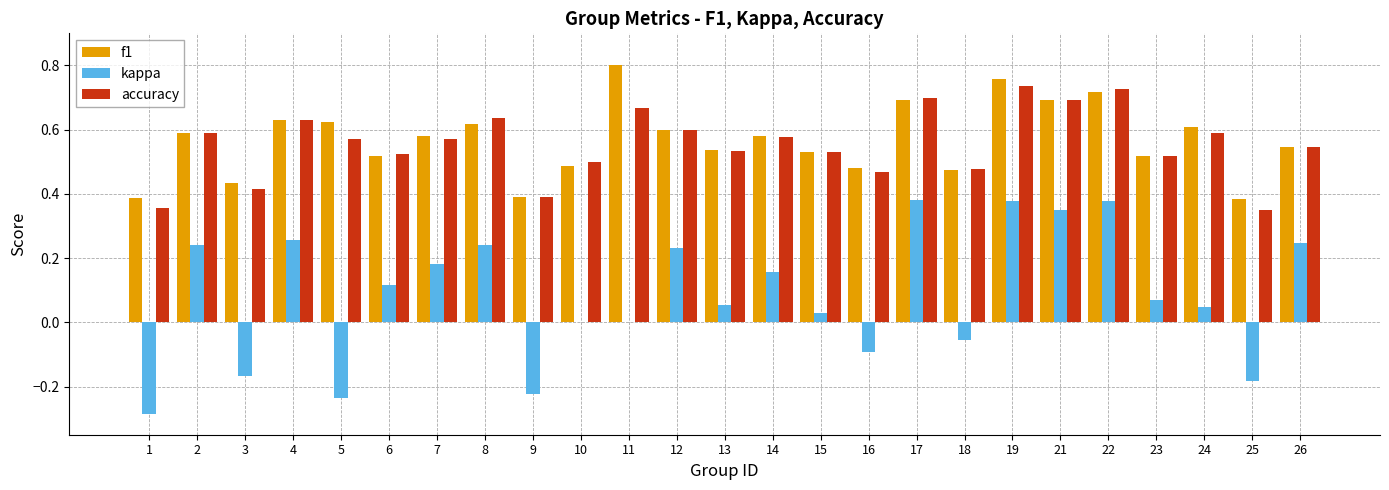

Which series changed the most between 4 and 25?

kappa